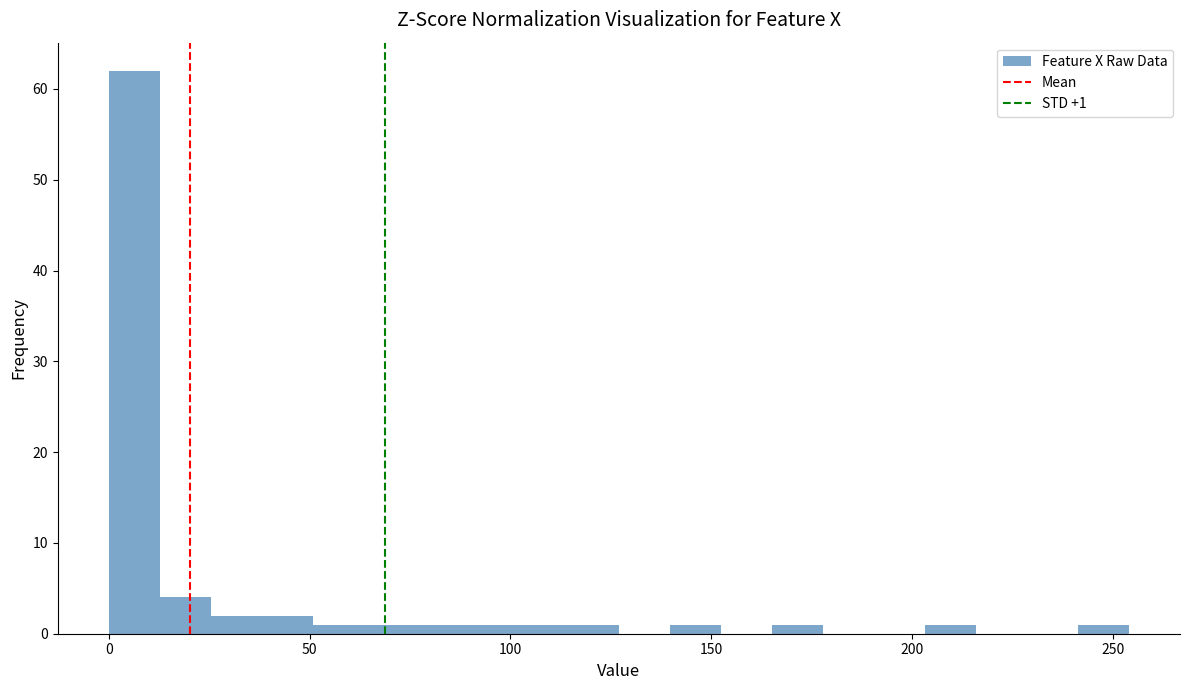

Read against the x-axis, roughly where is the centre of the tallest bar?

5